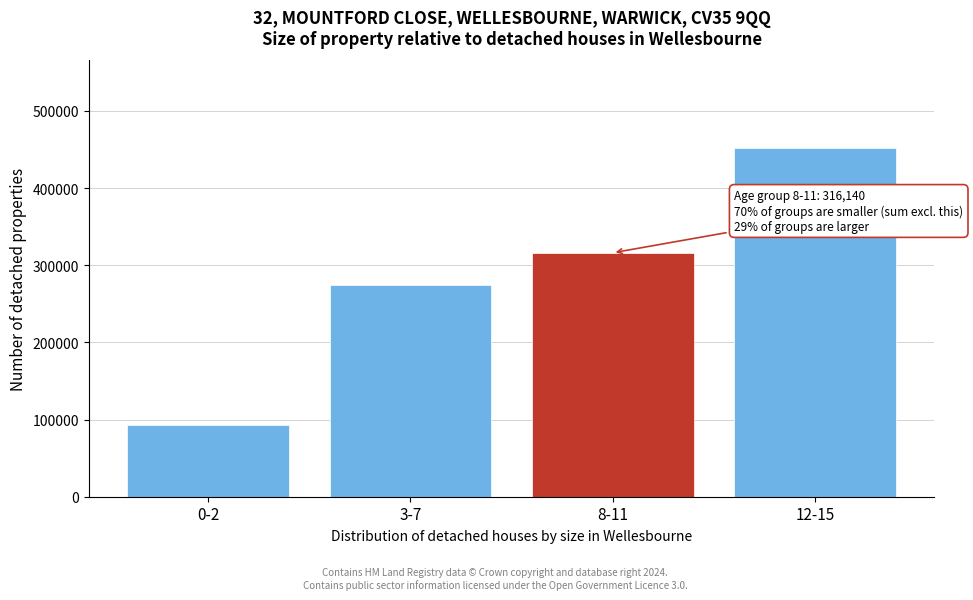

Reading left to right, transcribe all the data shown in this chart.

92407	274625	316140	452330